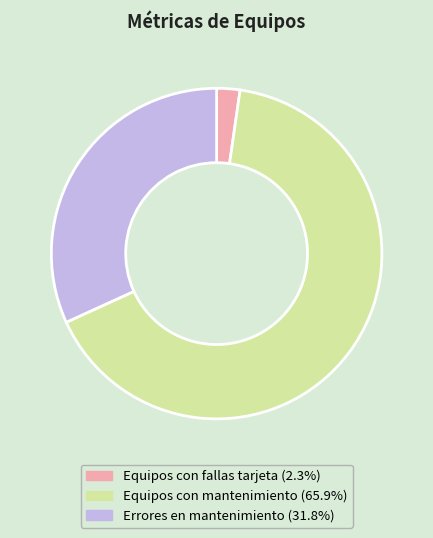

Rank the categories by value from lowest to highest.

Equipos con fallas tarjeta, Errores en mantenimiento, Equipos con mantenimiento